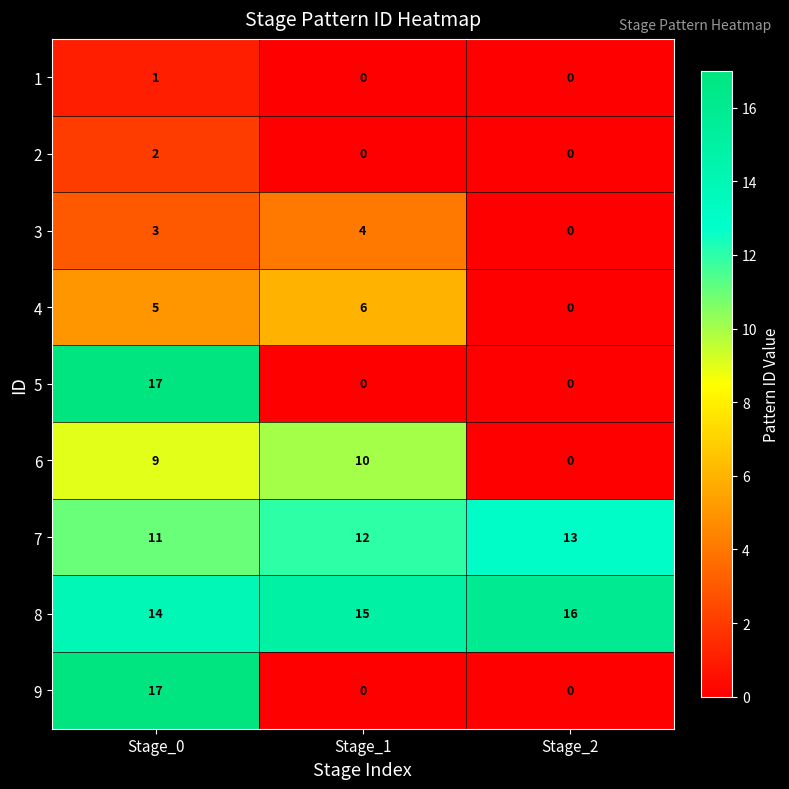

What is the sum of all 5 values?

17